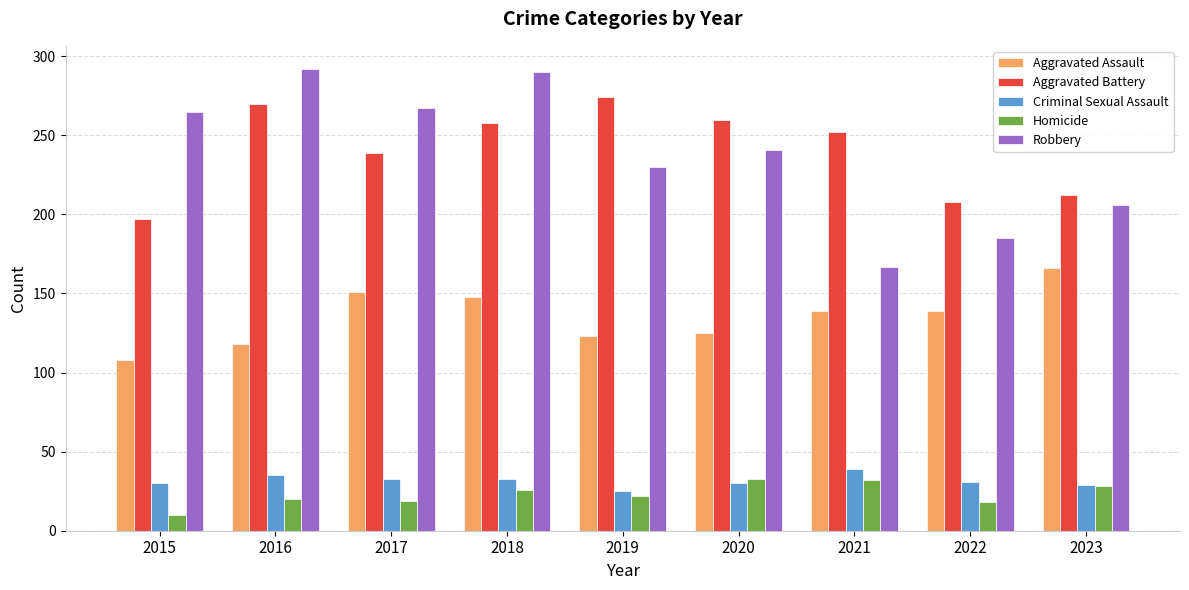

What is the difference between the Robbery values at 2023 and 2020?

35